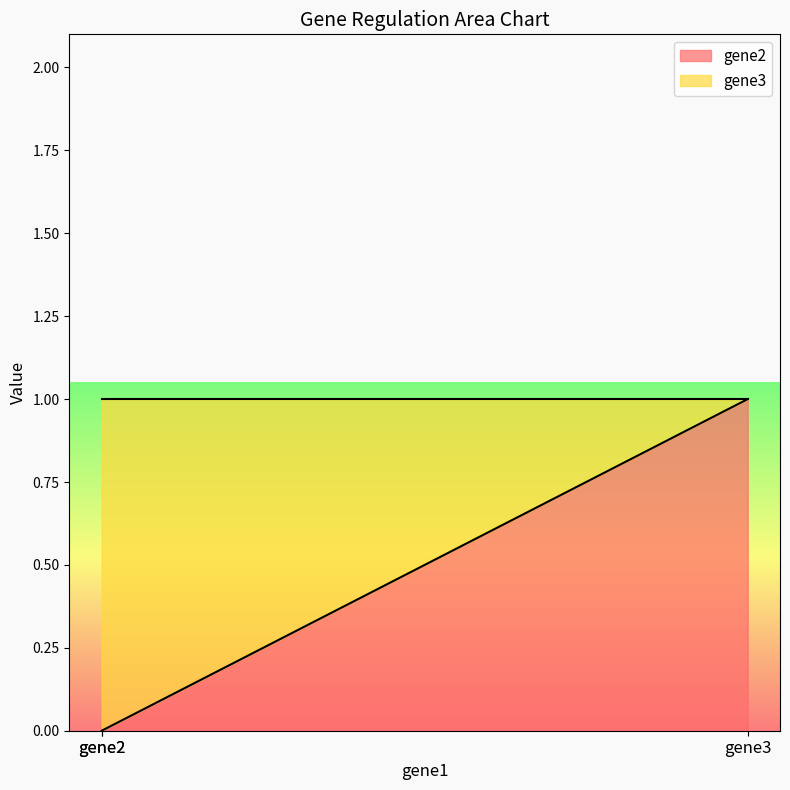

What is the difference between the maximum and minimum values in the gene2 series?

1